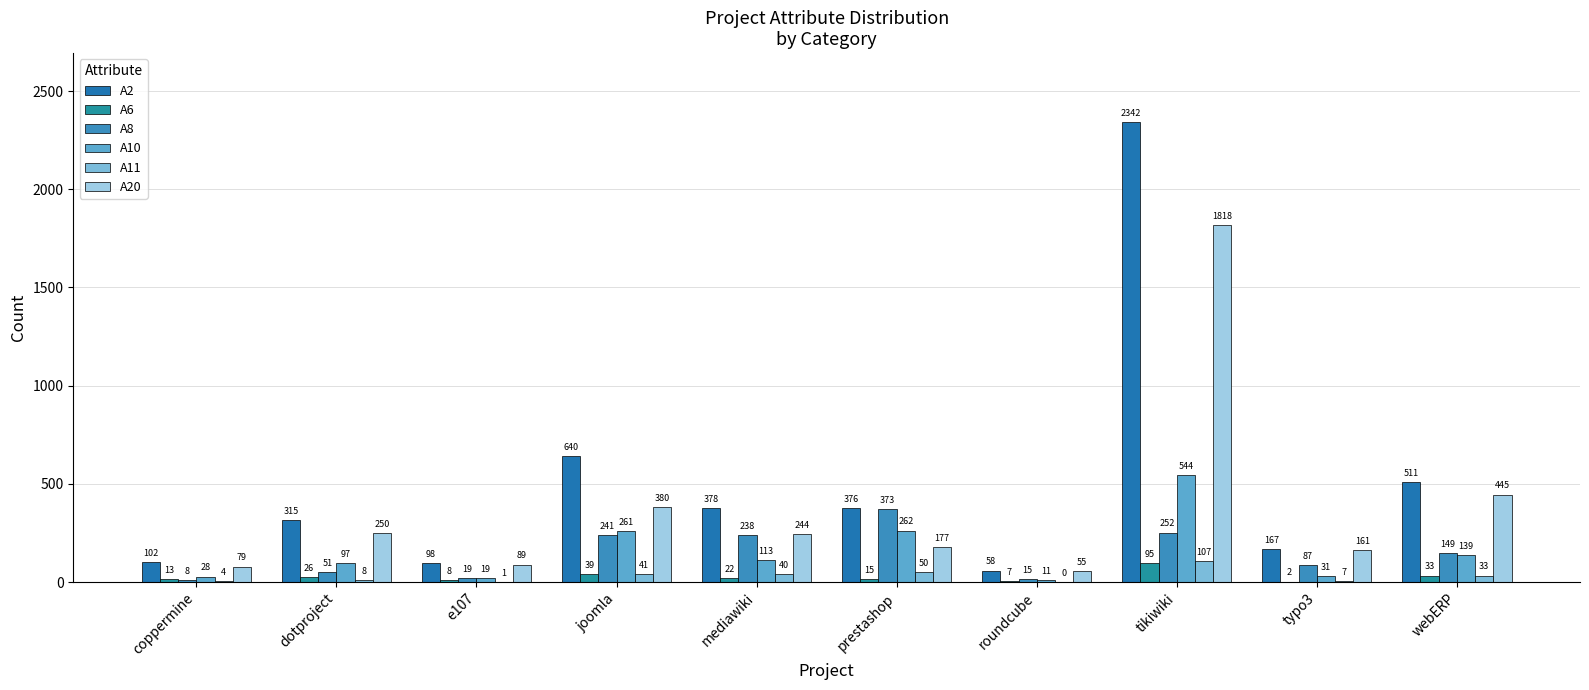

How many groups of bars are there?

10